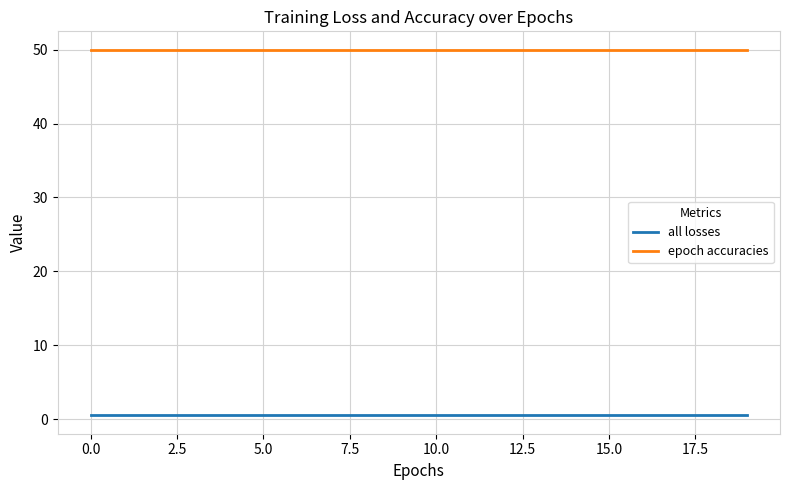

What is the lowest value of the epoch accuracies series?

50.0